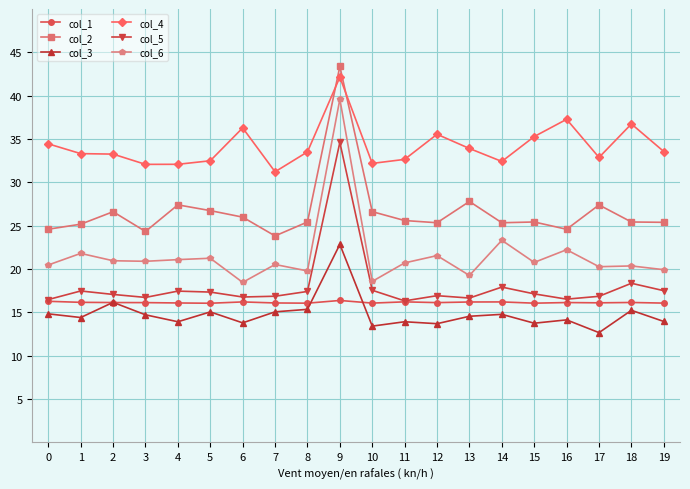

What is the difference between the highest and lowest values at 19?

19.6